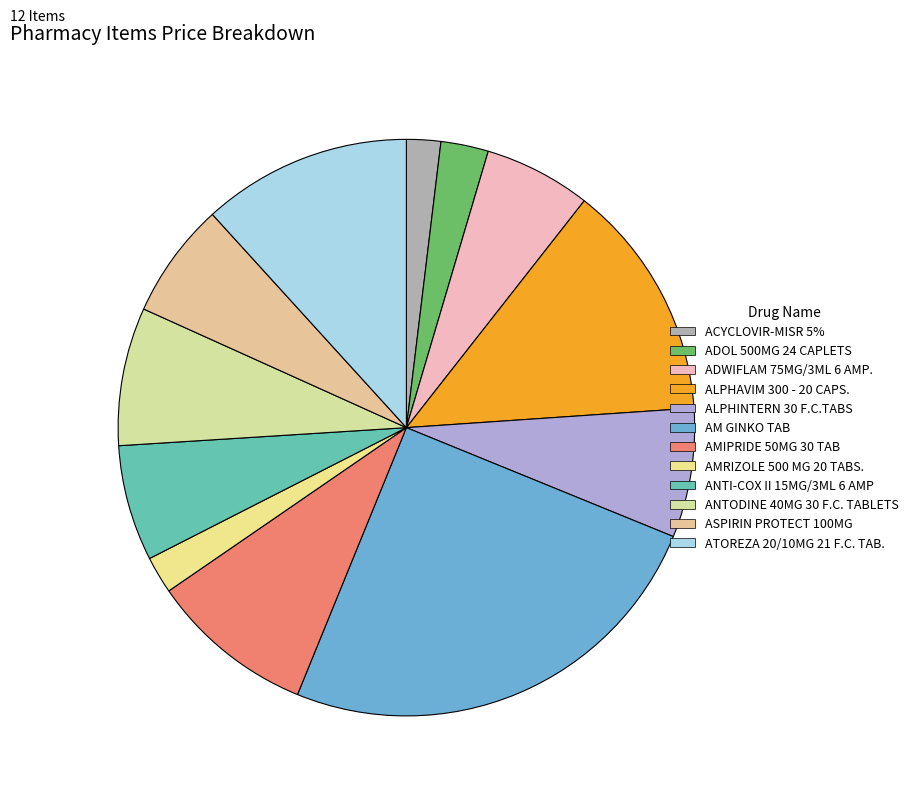

Which slice is the smallest?

ACYCLOVIR-MISR 5%